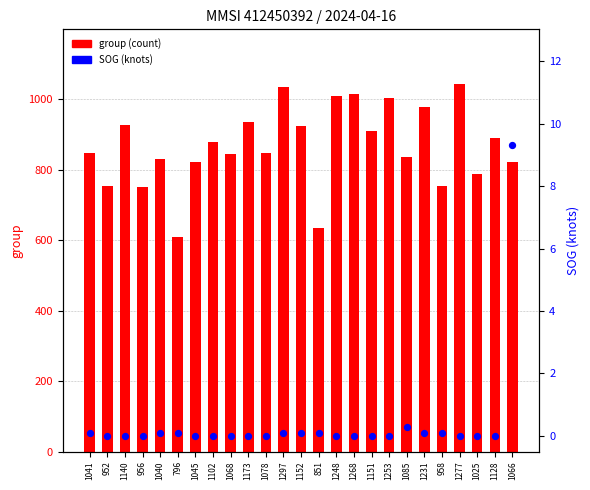

At which category is the sum across all series the highest?

1277